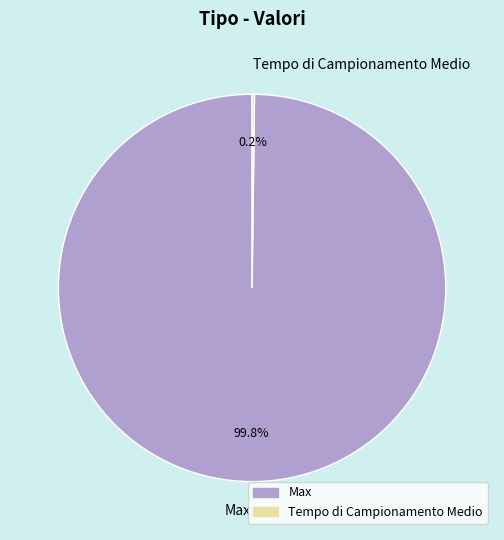

What is the largest slice in the pie chart?

Max